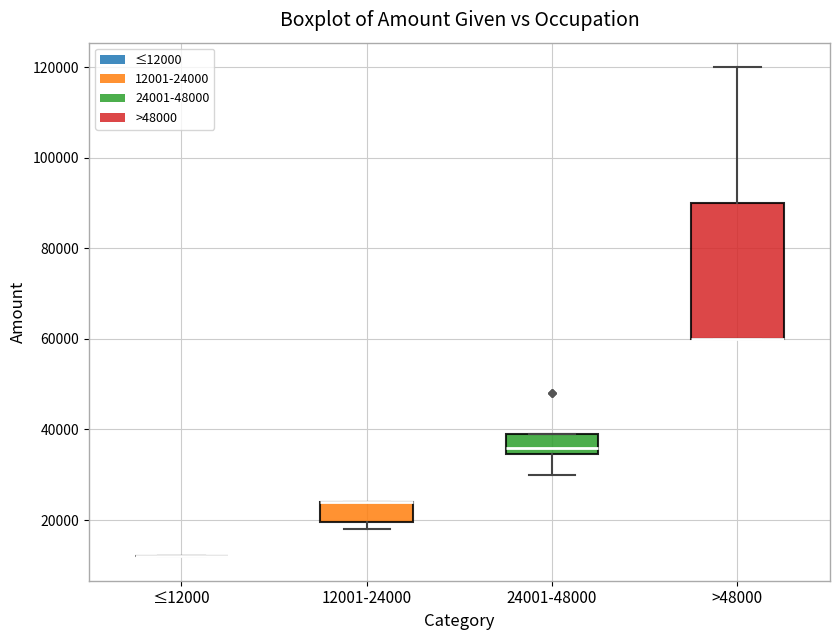

Which box is the tallest, from its lower edge to its upper edge?

>48000